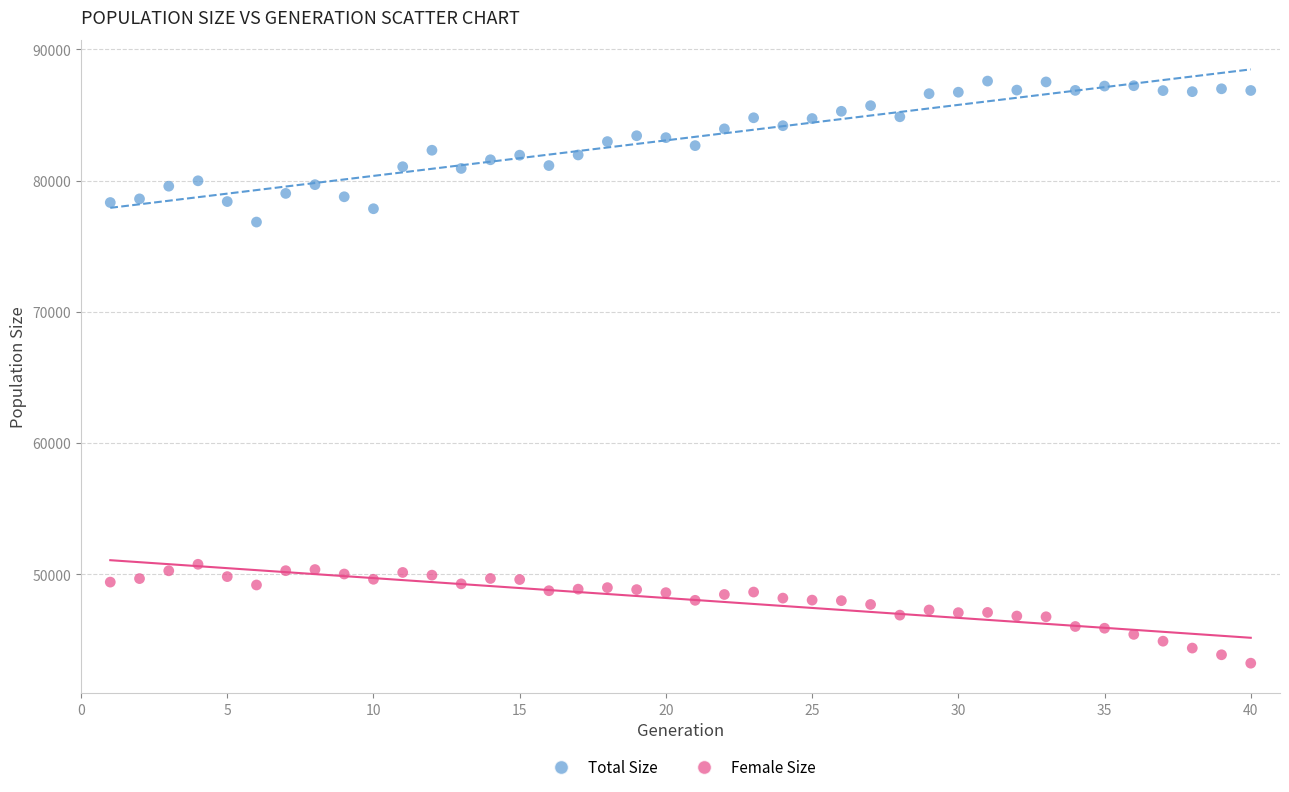

Which series reaches the minimum Y coordinate?

Female Size